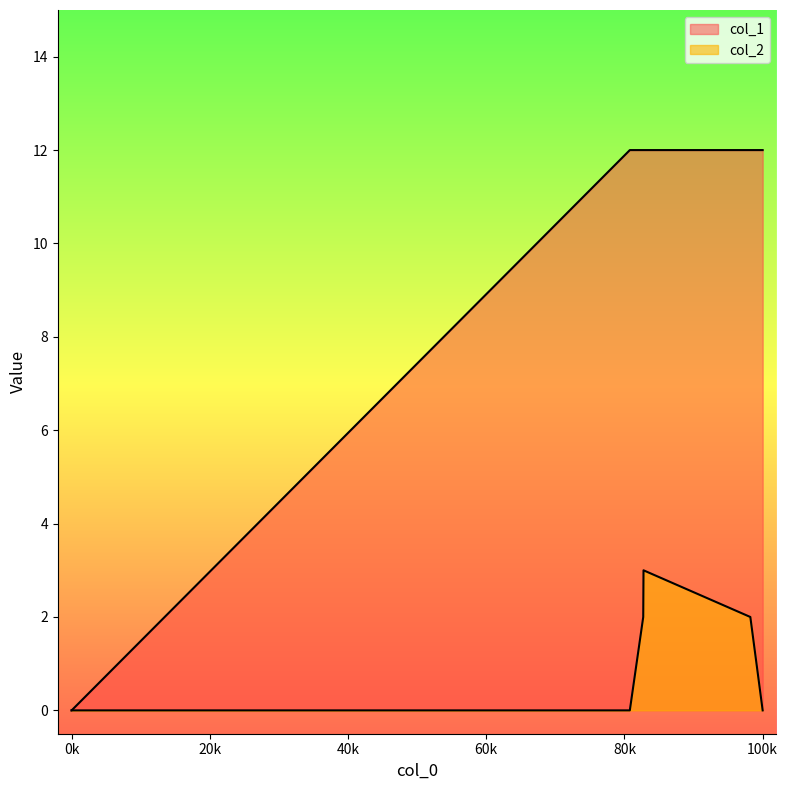

Reading left to right, list all the values displayed in this chart.

col_2: 0	0	0	2	3	2	0
col_1: 0	0	12	12	12	12	12